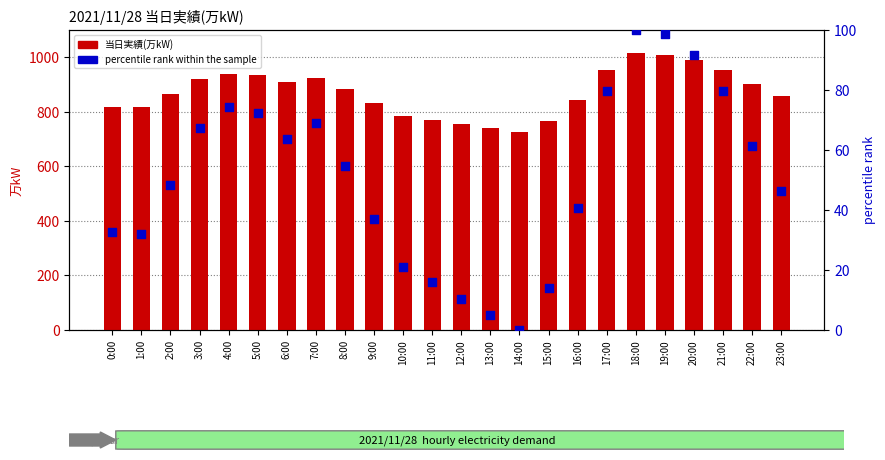

At how many categories does at least one series exceed 606?

24